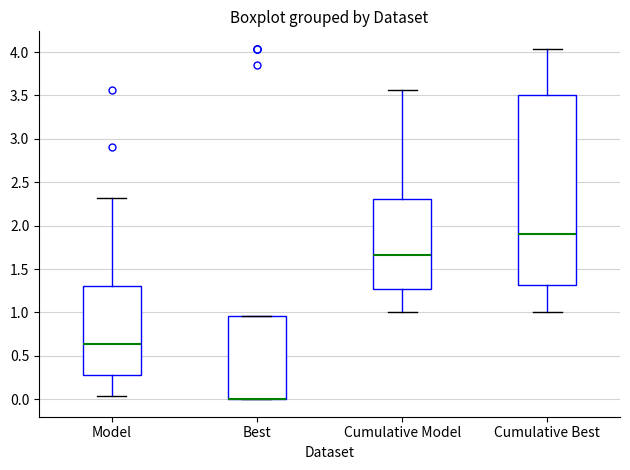

Where does the median line of the box for Model sit on the y-axis? The values are not printed on the chart, so give them approximately, as read against the axis.

0.65